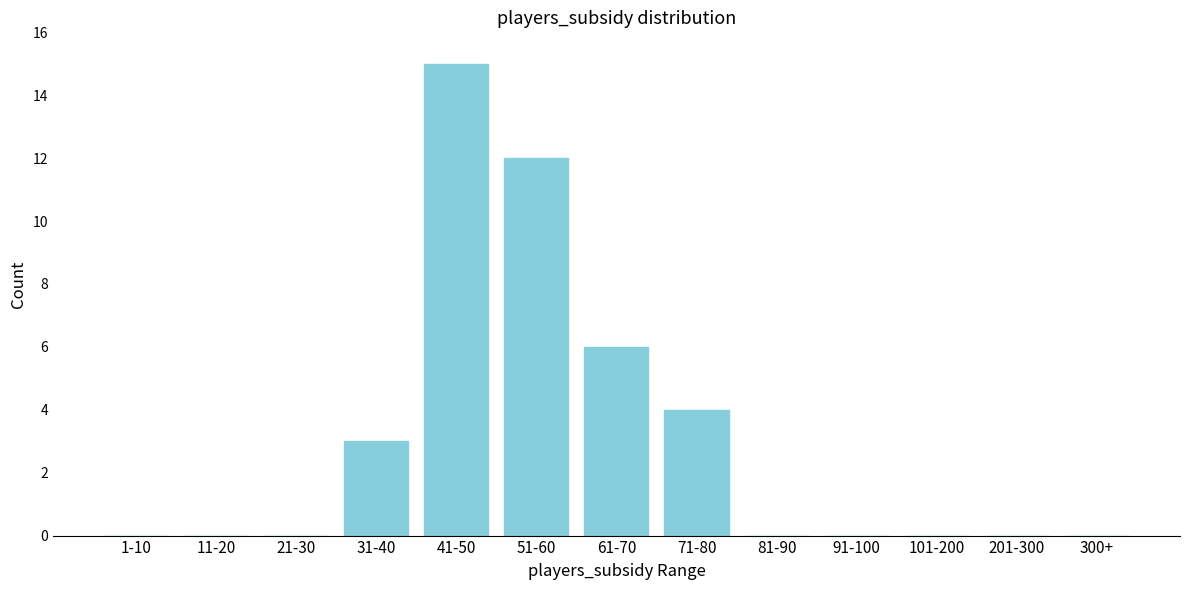

Reading right to left, what are all the values shown in this chart?

300+=0	201-300=0	101-200=0	91-100=0	81-90=0	71-80=4	61-70=6	51-60=12	41-50=15	31-40=3	21-30=0	11-20=0	1-10=0